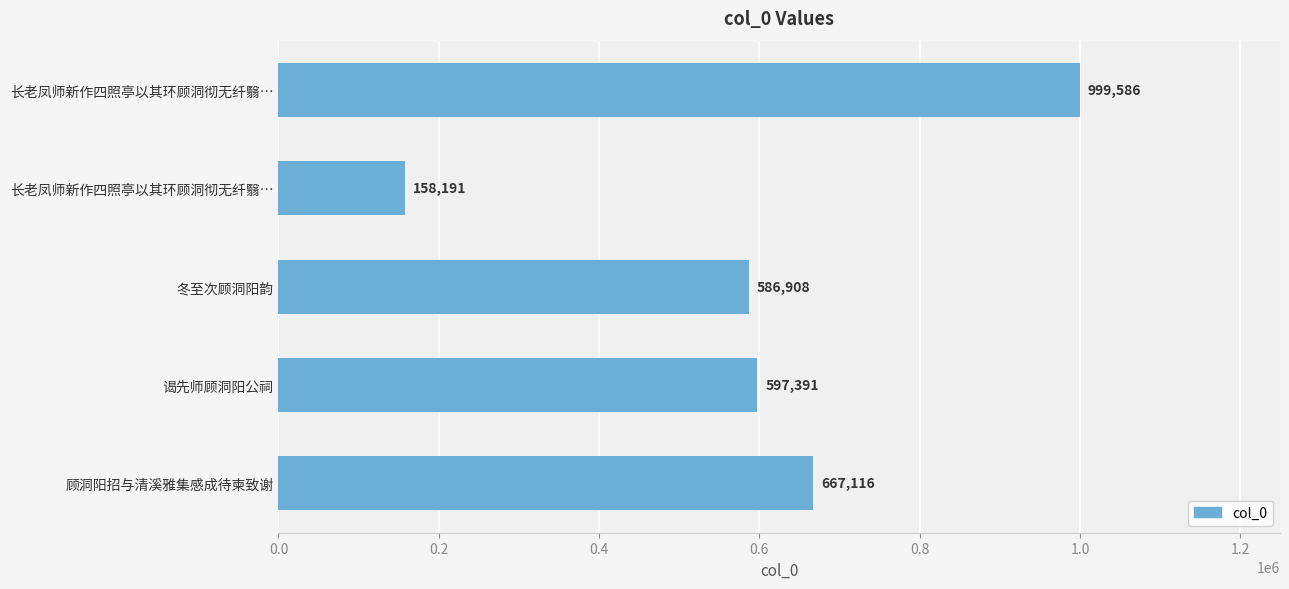

Are the bars grouped side by side (vs. stacked)?

No